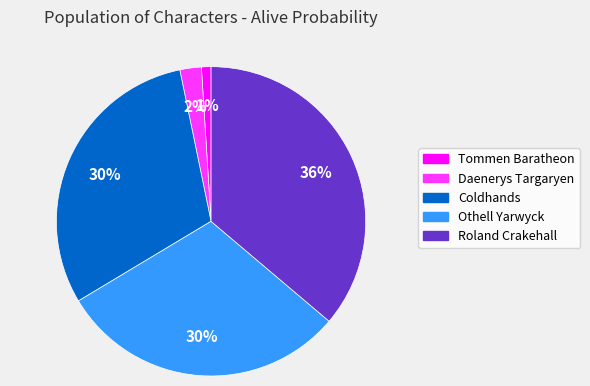

To the nearest percent, what is the combined percentage of Coldhands and Roland Crakehall?

67%